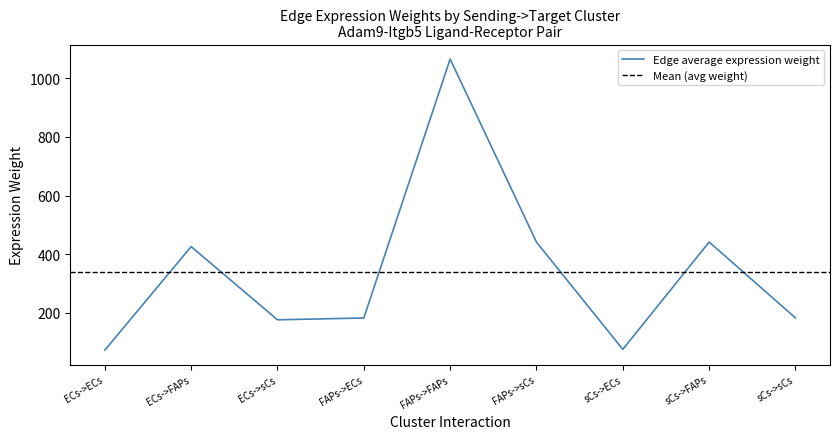

Reading left to right, what are all the values shown in this chart?

73.0	425.8	176.4	182.6	1065.0	441.2	75.7	441.5	182.9